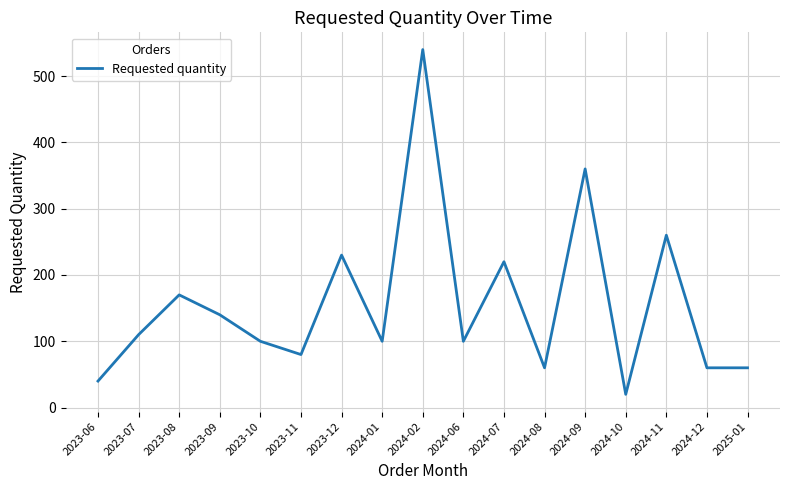

True or false: the data shows 230 at 2023-12.

True